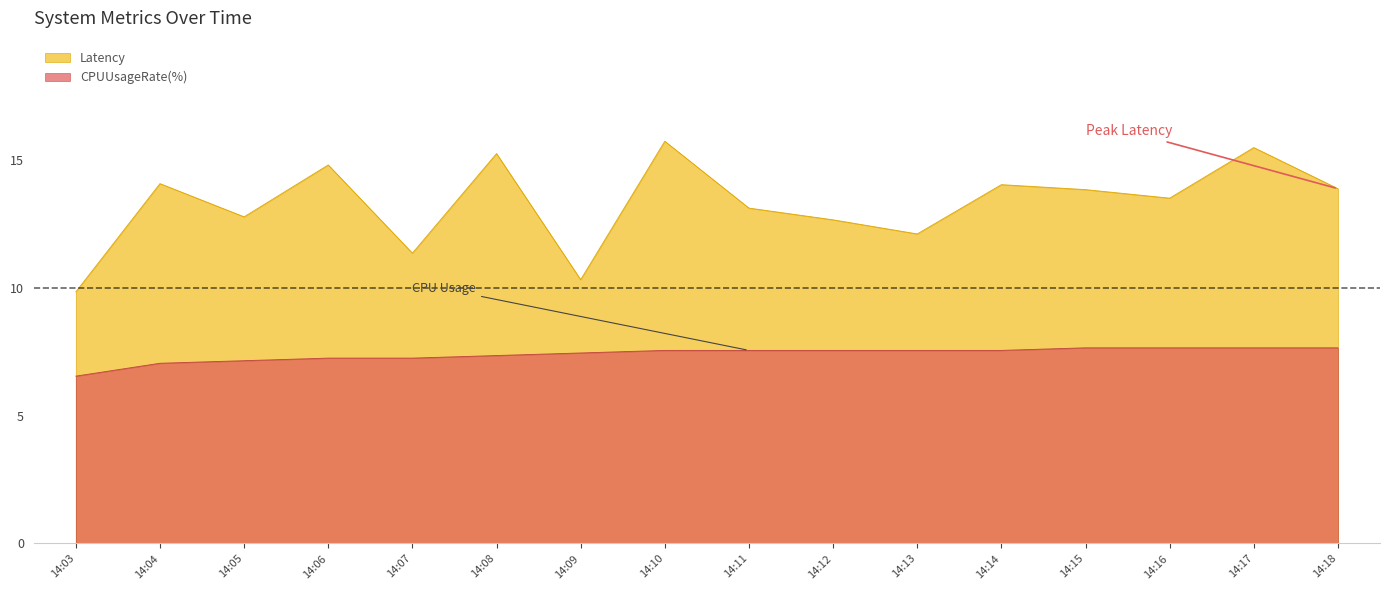

The value of CPUUsageRate(%) at 14:07 is 7.3. True or false?

True